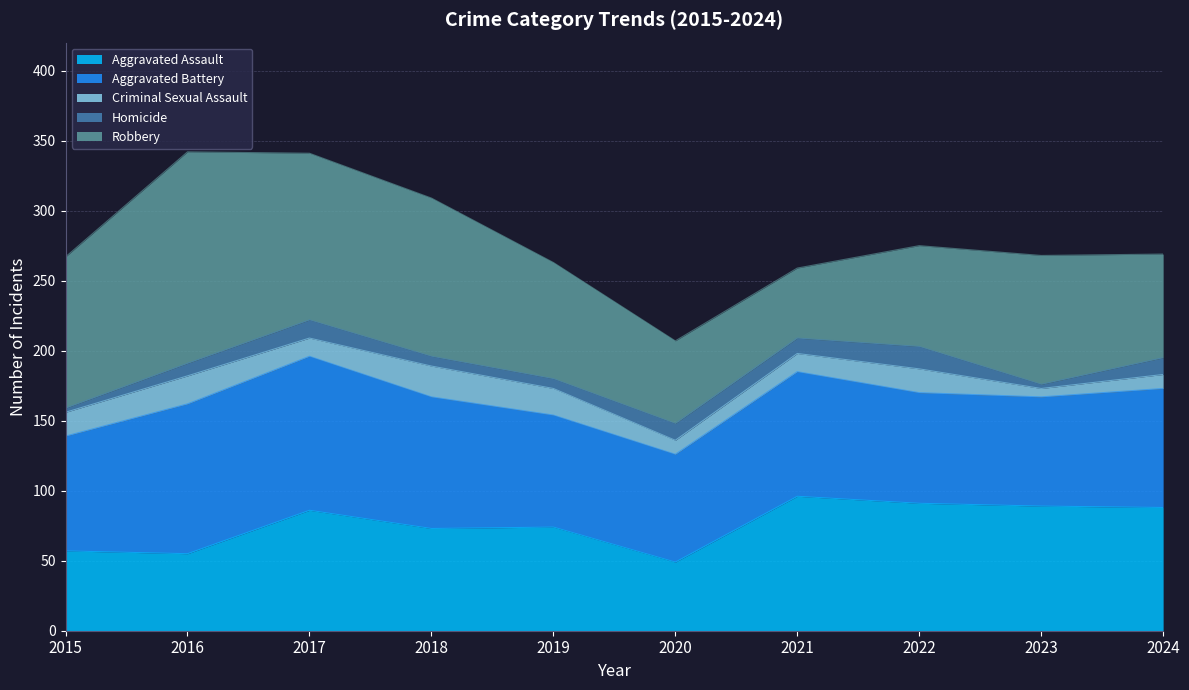

Which series has the largest total across all categories?

Robbery